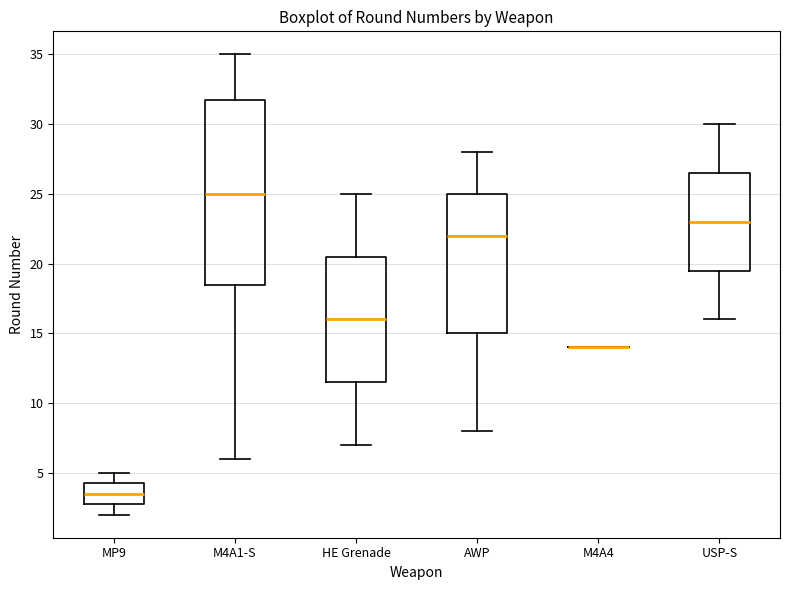

Reading left to right, read every box against the y-axis: the position of its median line, the range the box covers, and the ends of its whiskers. The values are not printed on the chart, so give them approximately, as read against the axis.

MP9: median 3.5, box 3.0 to 4.5, whiskers 2.0 to 5.0
M4A1-S: median 25.0, box 18.5 to 32.0, whiskers 6.0 to 35.0
HE Grenade: median 16.0, box 11.5 to 20.5, whiskers 7.0 to 25.0
AWP: median 22.0, box 15.0 to 25.0, whiskers 8.0 to 28.0
M4A4: box collapsed to a line at 14.0, whiskers 14.0 to 14.0
USP-S: median 23.0, box 19.5 to 26.5, whiskers 16.0 to 30.0